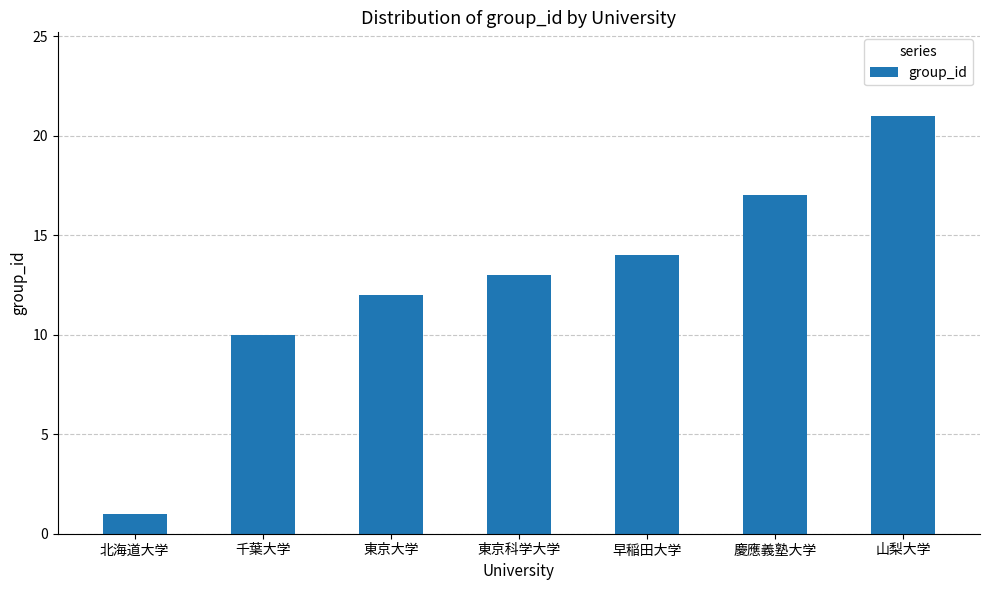

What value does the data have at 東京科学大学, to the nearest 5?

15